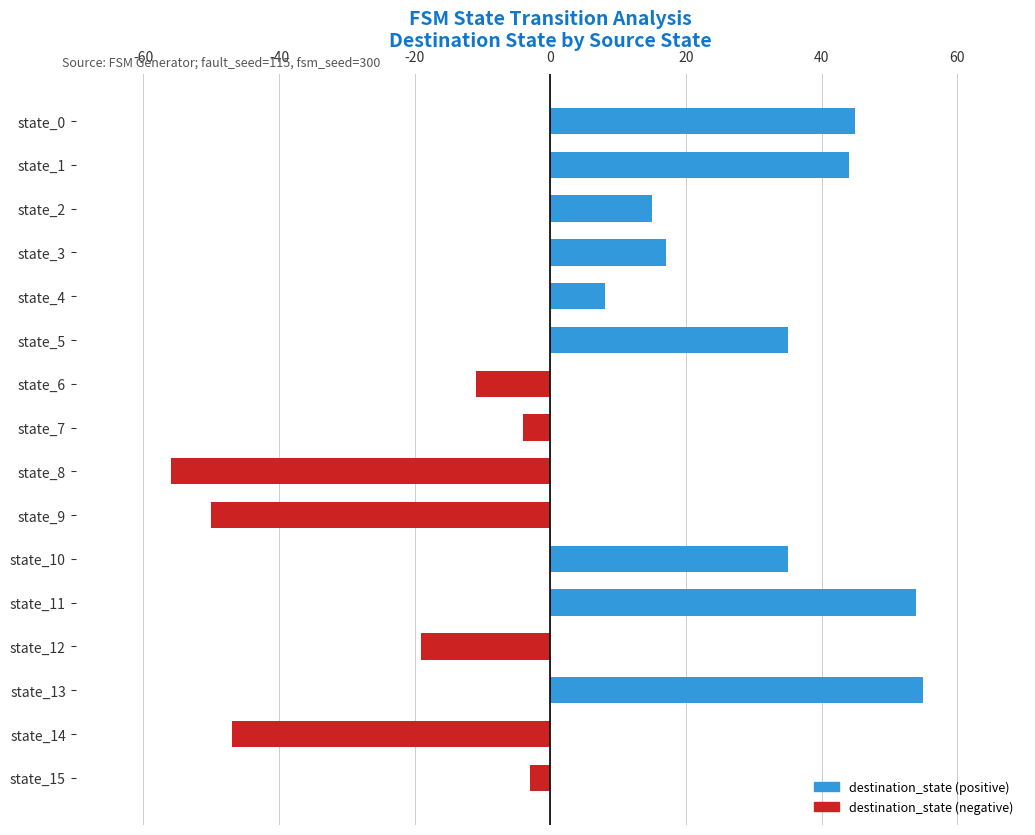

Which label corresponds to the smallest value in the chart?

state_8